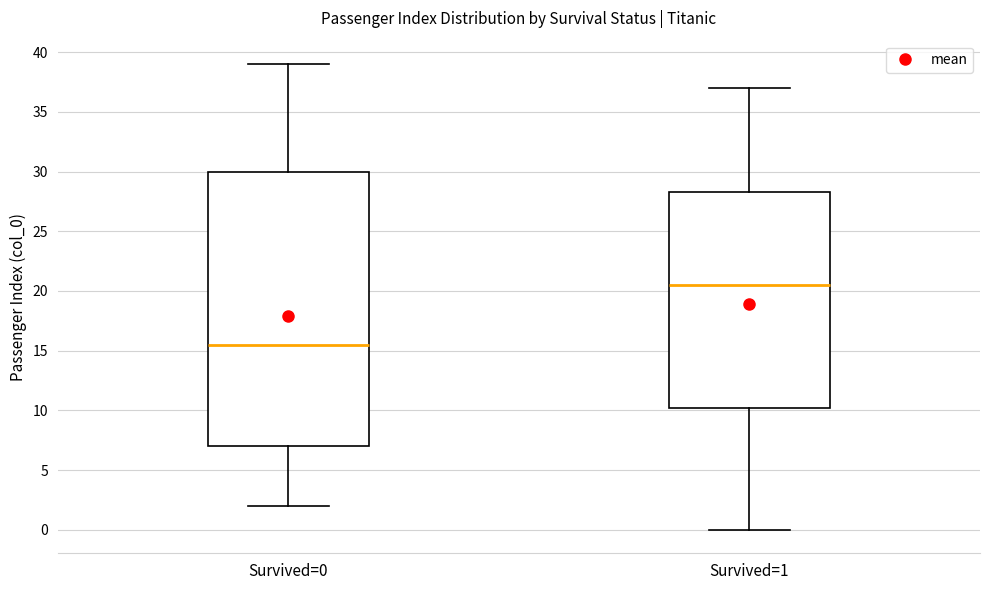

Where does the median line of the box for Survived=1 sit on the y-axis? The values are not printed on the chart, so give them approximately, as read against the axis.

20.5